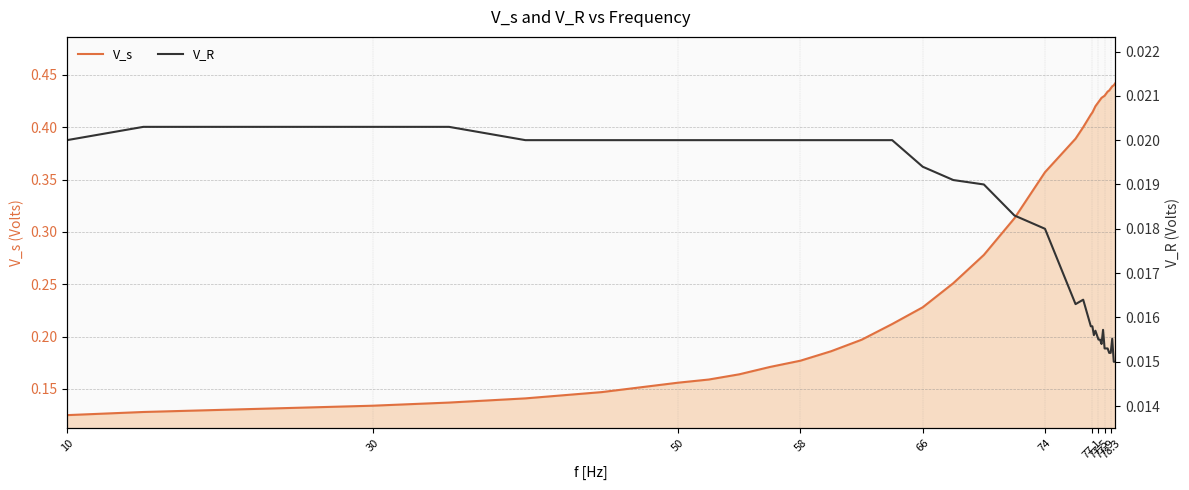

What is the label of the 3rd point from the left?

50